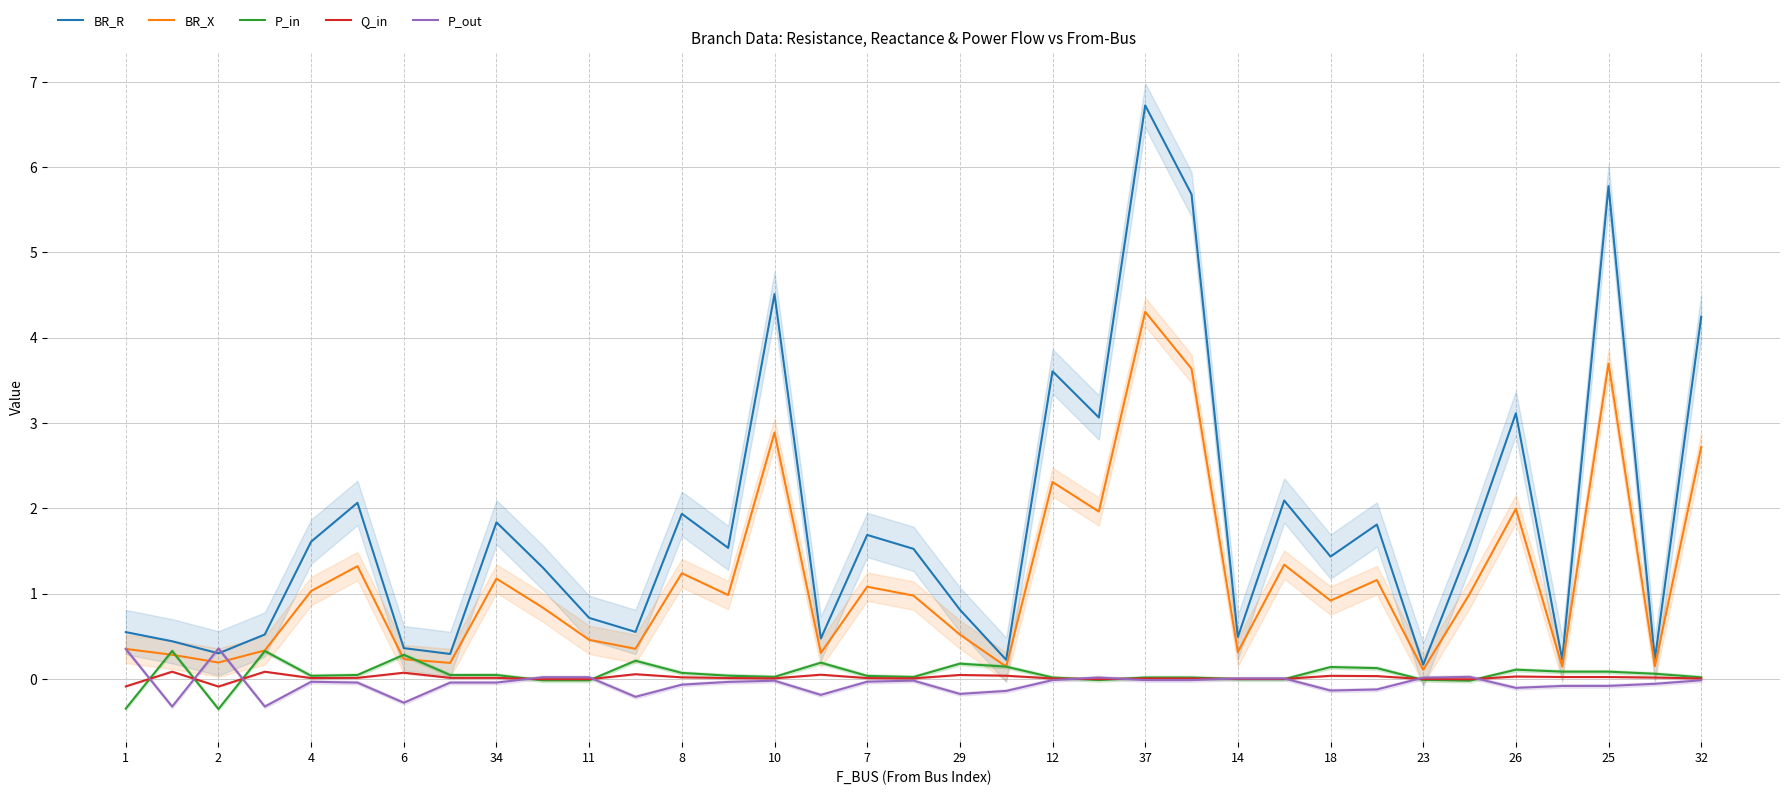

At 21, list the series in order from largest to smallest.

BR_R, BR_X, P_out, Q_in, P_in